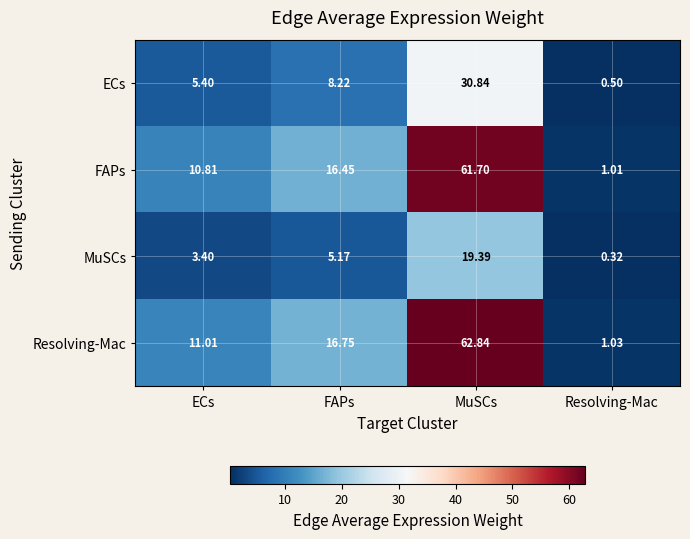

Which series changed the most between ECs and Resolving-Mac?

Resolving-Mac